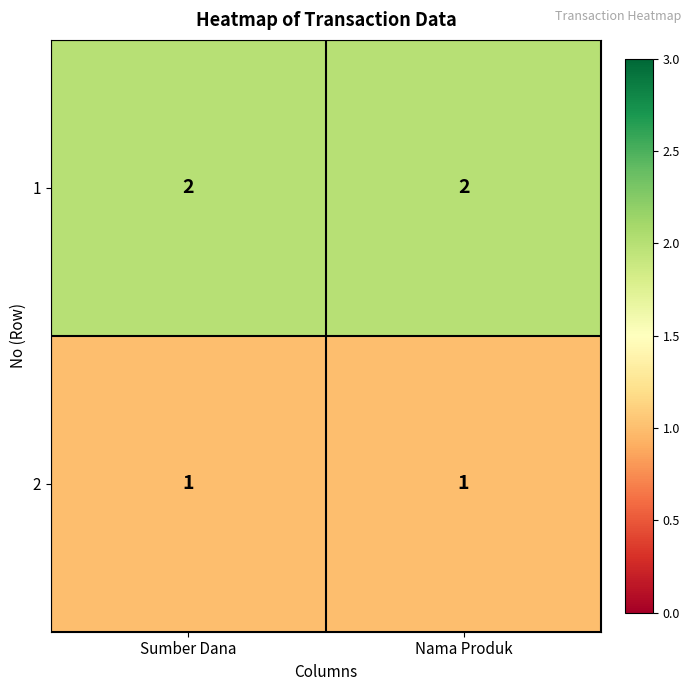

True or false: 2 has a value of 1 at Sumber Dana.

True